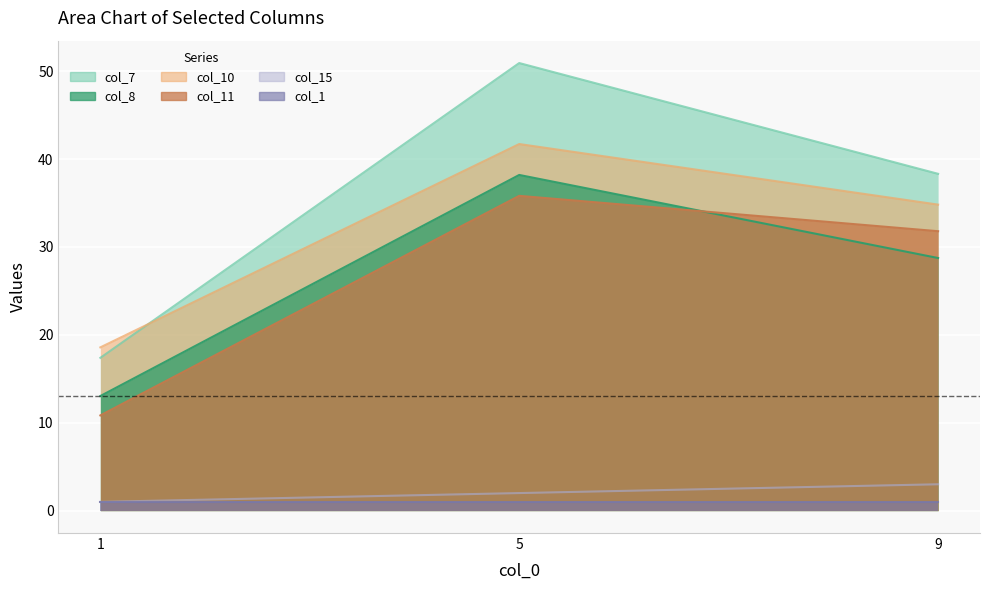

At which label does col_7 first exceed 38?

5